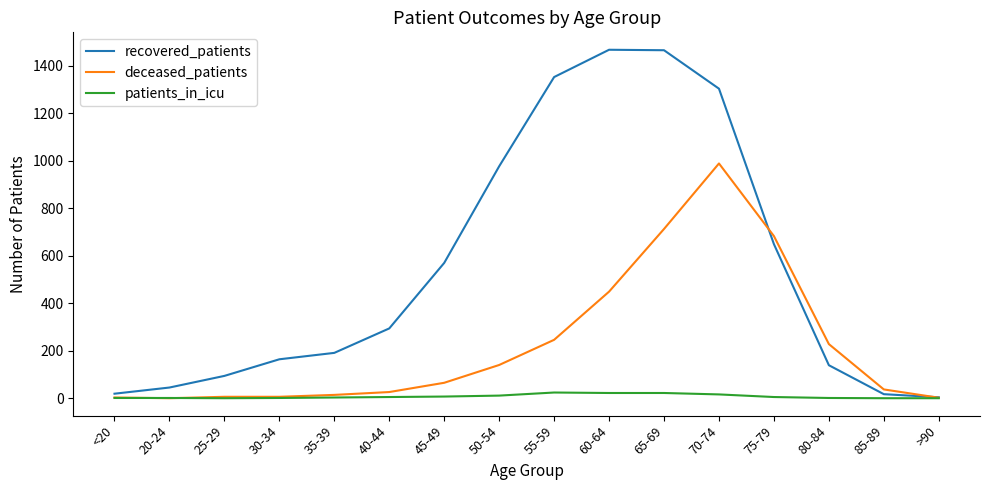

The deceased_patients series shows 26 at 40-44. True or false?

True